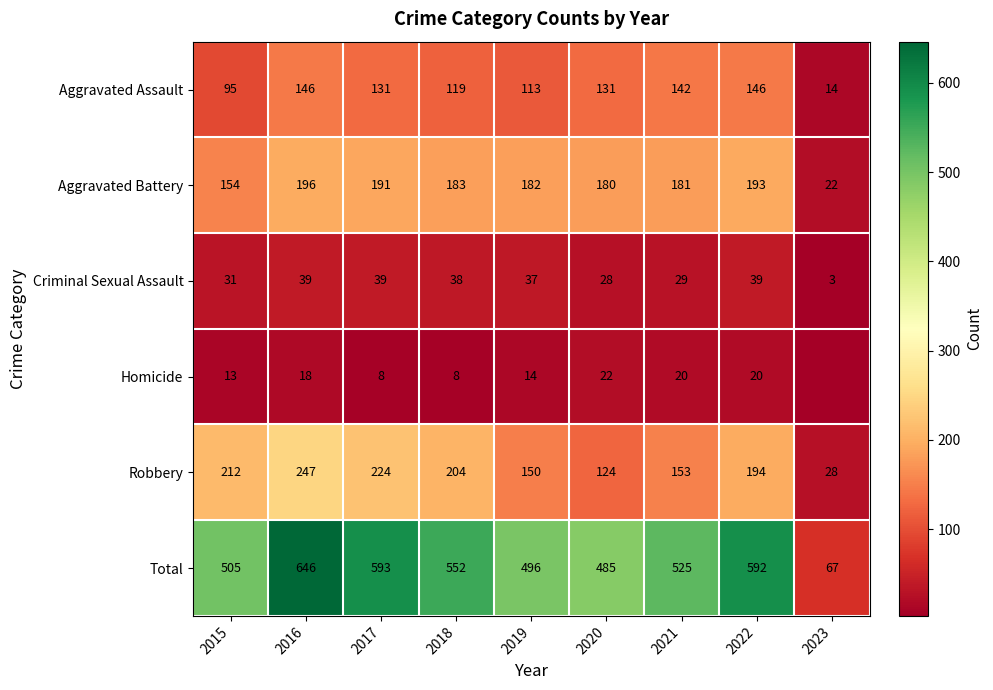

Where does the Aggravated Assault series first go above 131?

2016